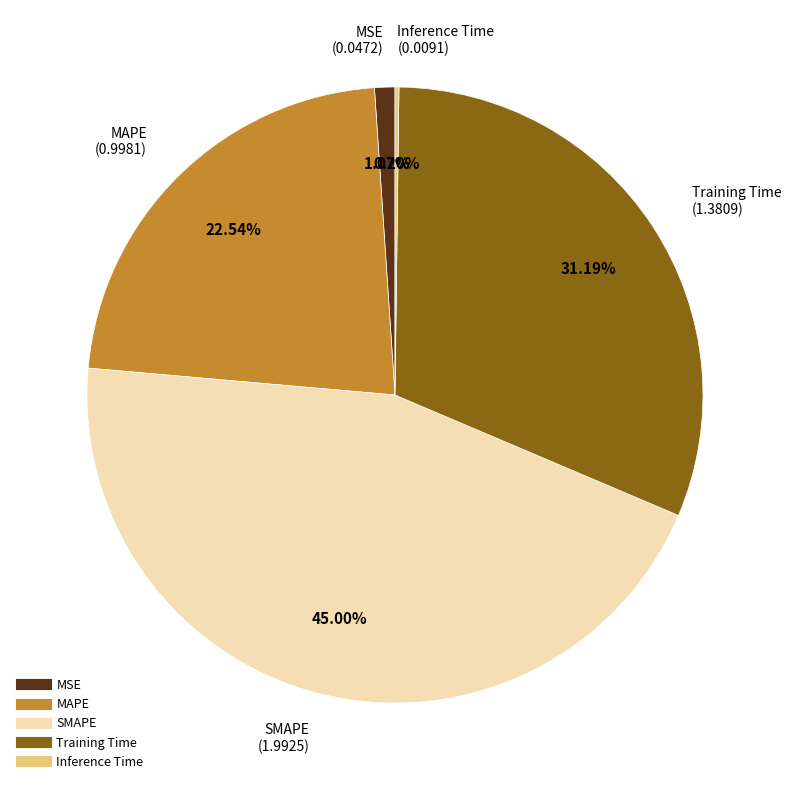

Is there any slice that represents more than half of the pie?

No